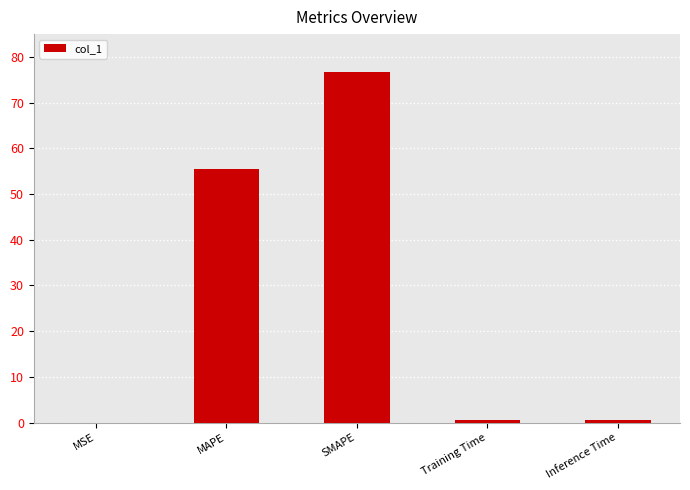

What is the maximum value shown in the chart?

76.6